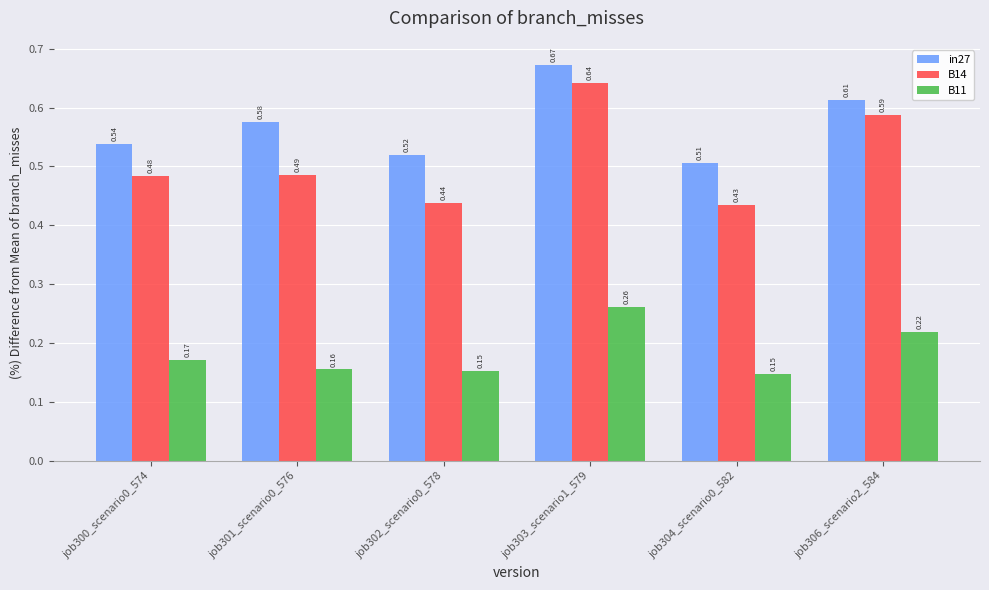

Between job300_scenario0_574 and job302_scenario0_578, which series saw the biggest shift?

B14